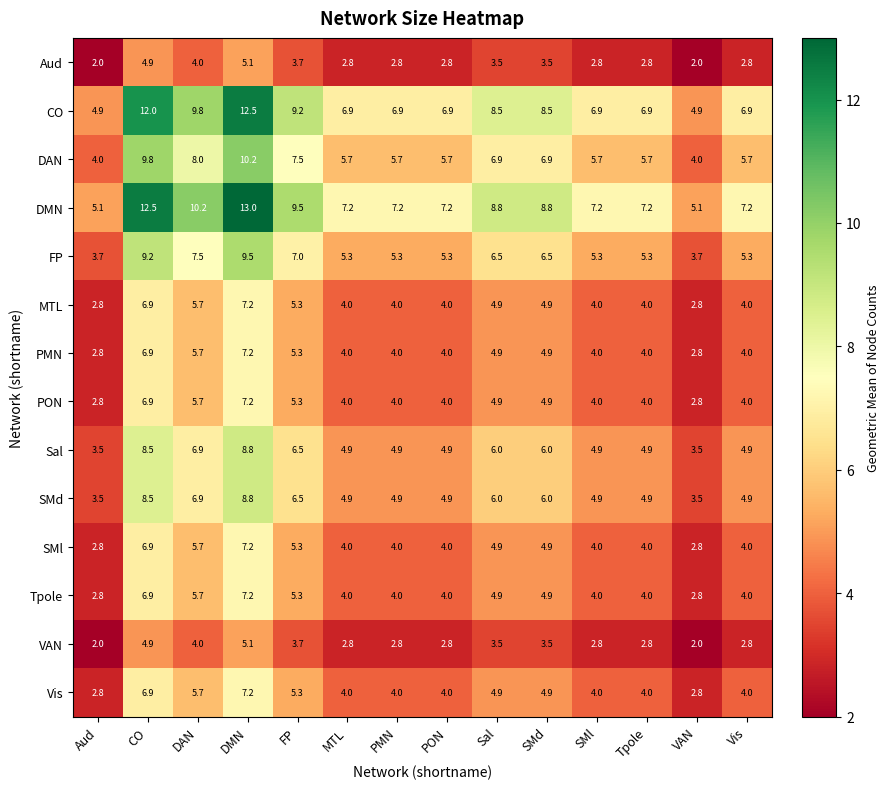

What is the difference between the second highest and minimum values in the SMd series?

5.0